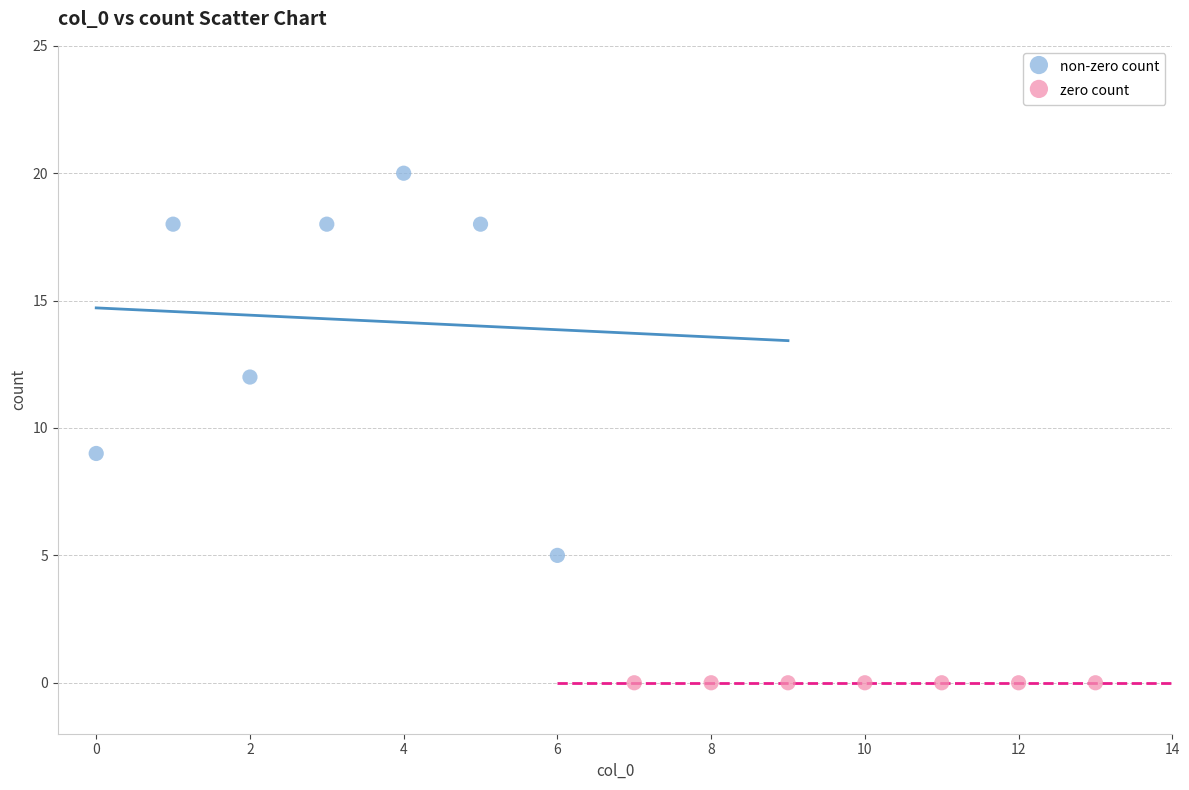

What are all the series names shown in the legend?

non-zero count, zero count